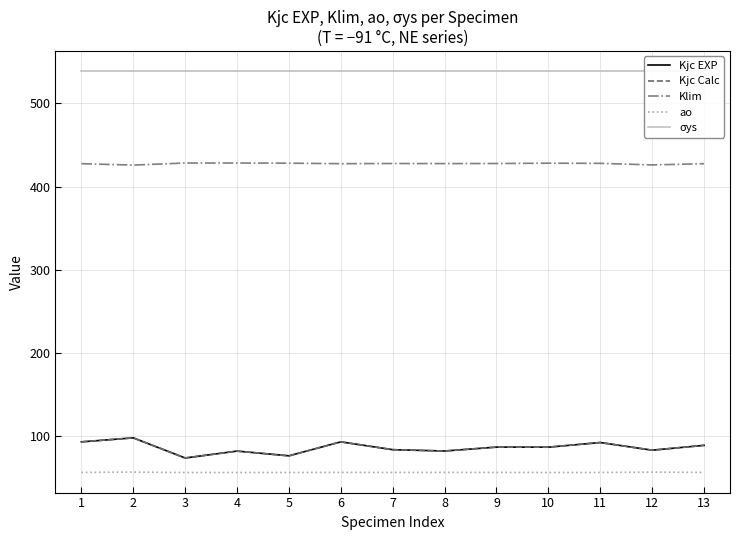

What is the sum of the σys values at 1 and 7?

1077.8